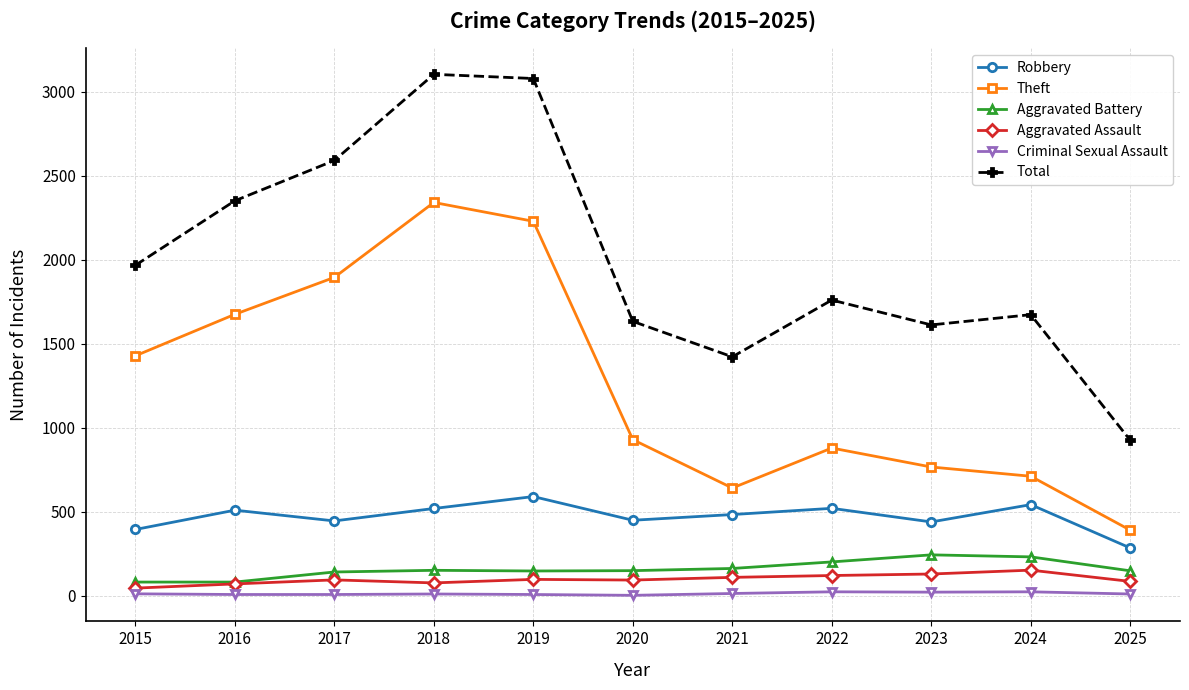

Between 2020 and 2021, which series saw the biggest shift?

Theft